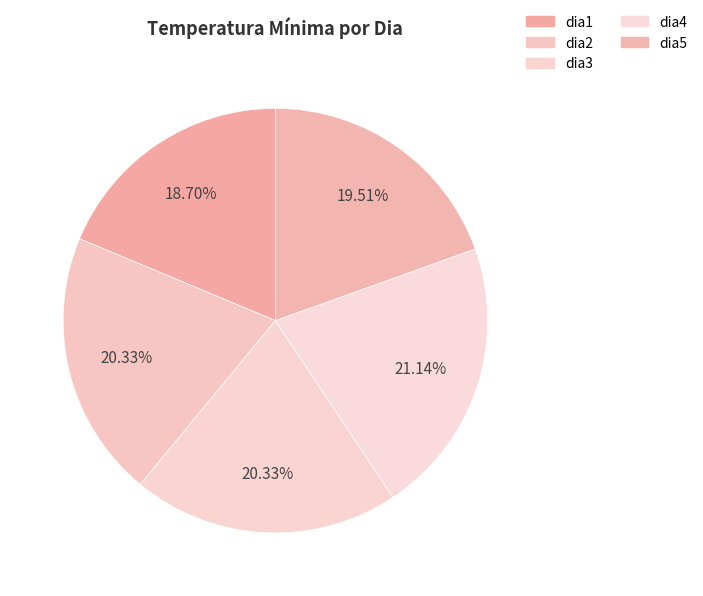

How many segments does this pie chart have?

5